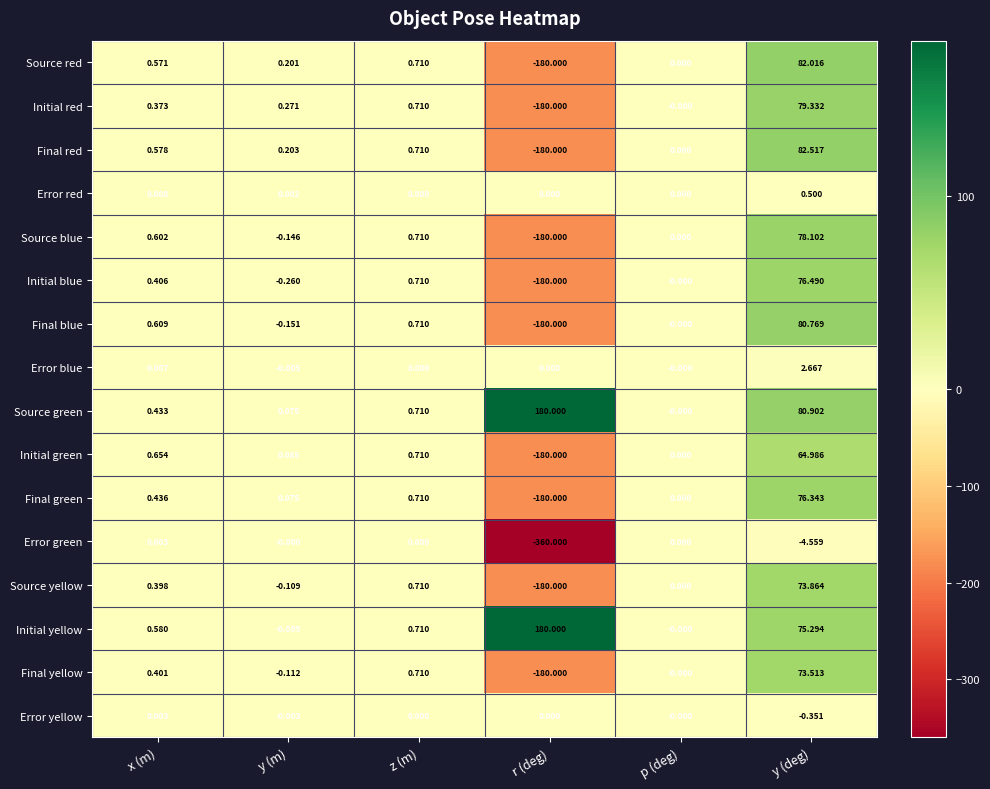

At which category is the sum across all series the highest?

y (deg)